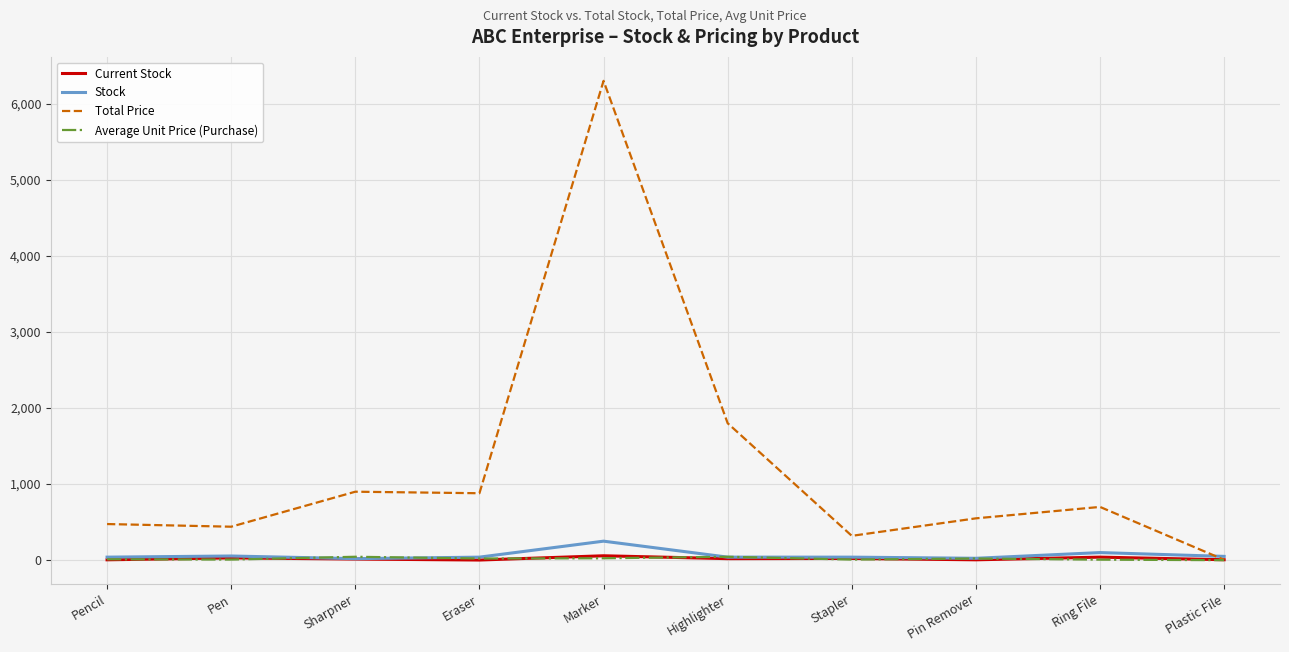

At how many categories does at least one series exceed 3349?

1